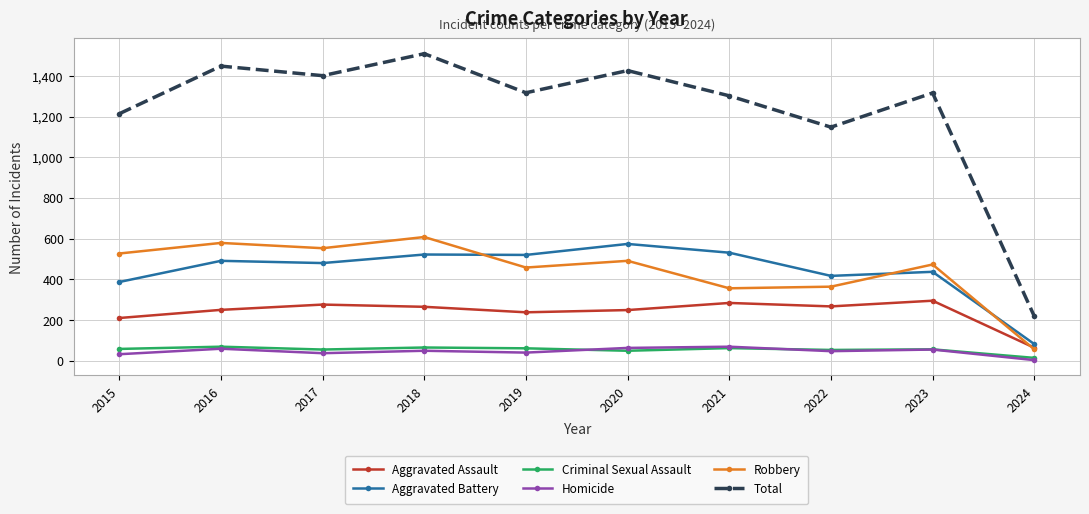

What is the sum of the Robbery values at 2023 and 2019?

931